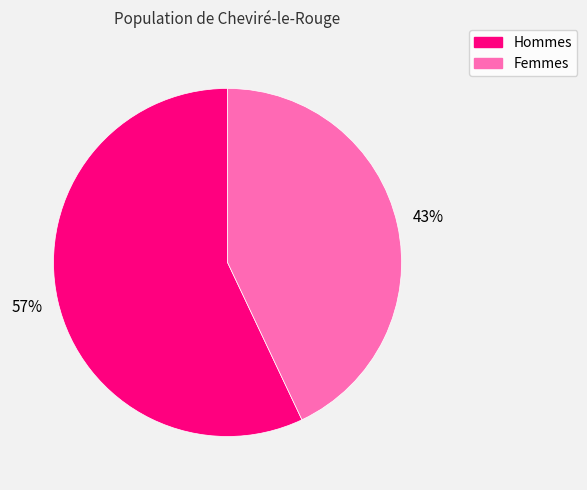

To the nearest percent, what is the difference between the largest and smallest slice percentages?

14%